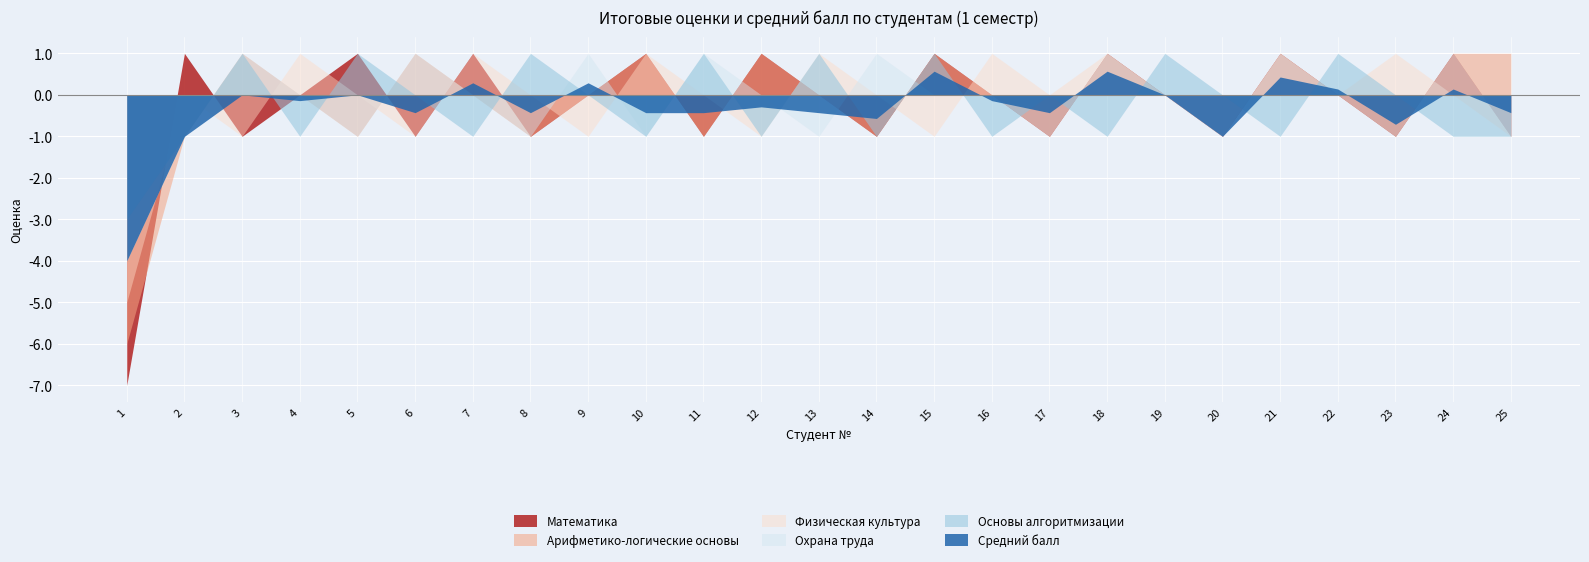

What is the spread (max minus min) of values at 8?

2.0